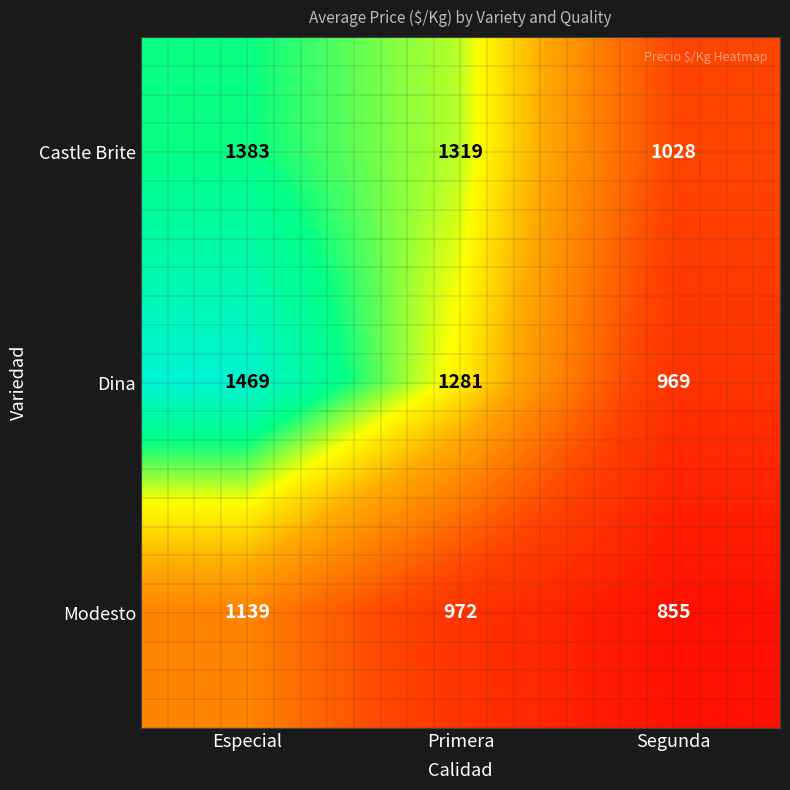

What is the spread (max minus min) of values at Primera?

347